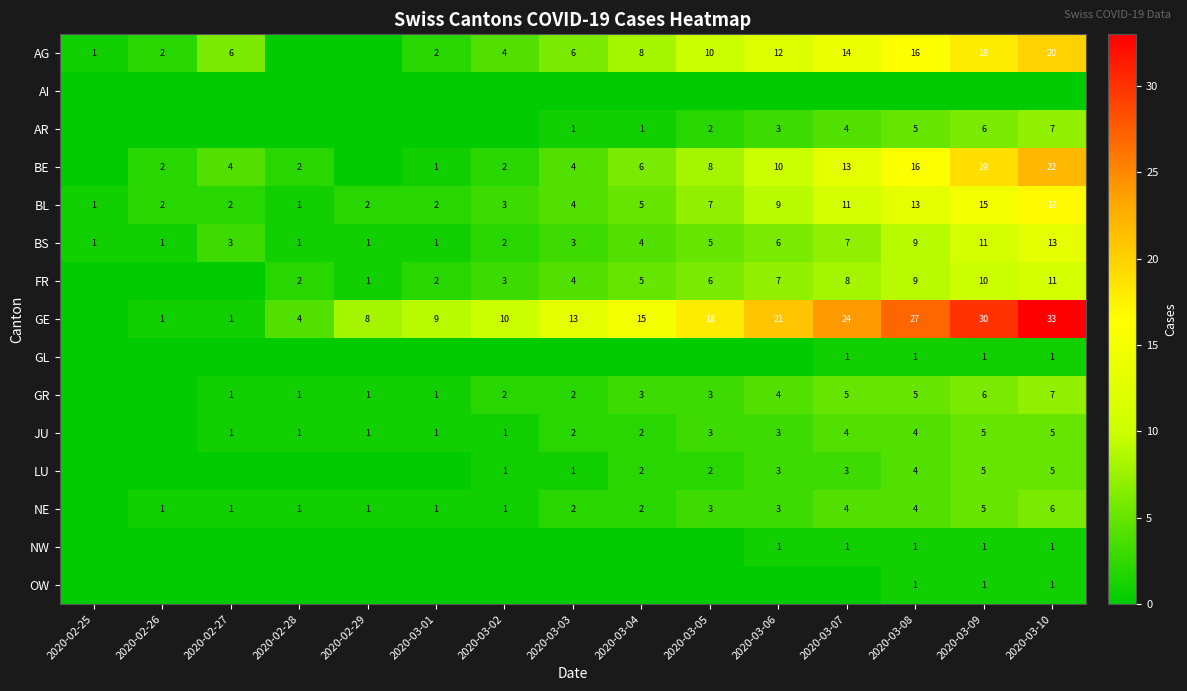

Is the value of FR at 2020-03-01 greater than the value of AG at 2020-03-08?

No